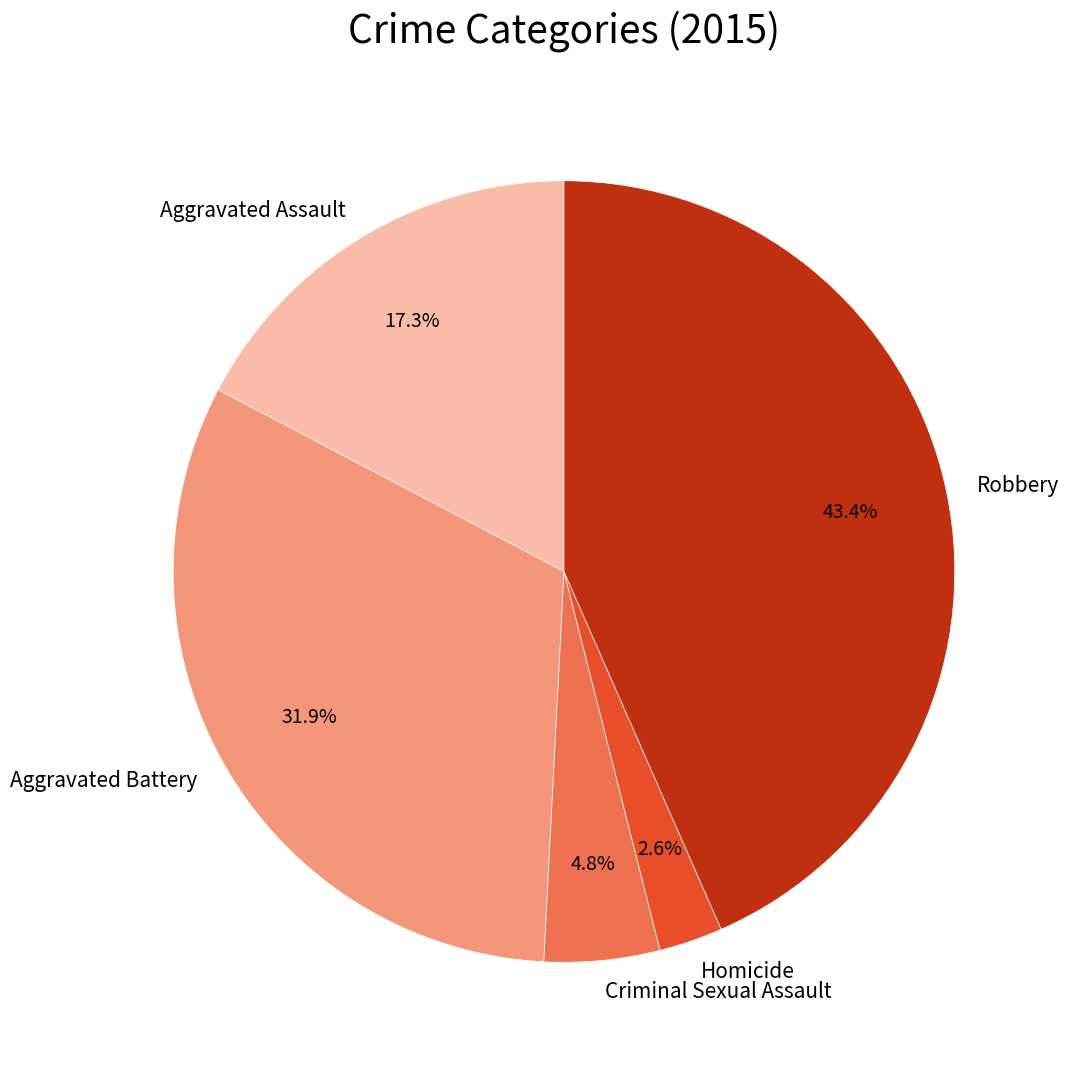

To the nearest percent, what portion does Aggravated Battery represent?

32%